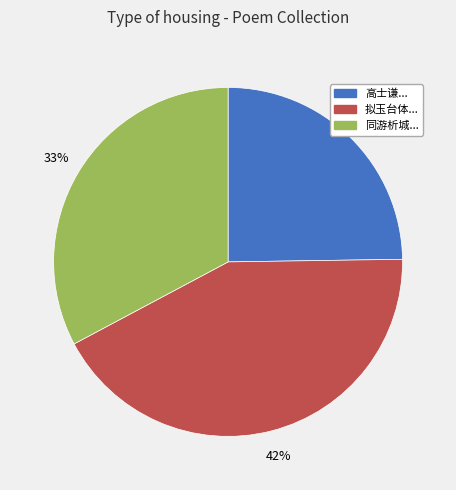

Does any single category account for the majority?

No